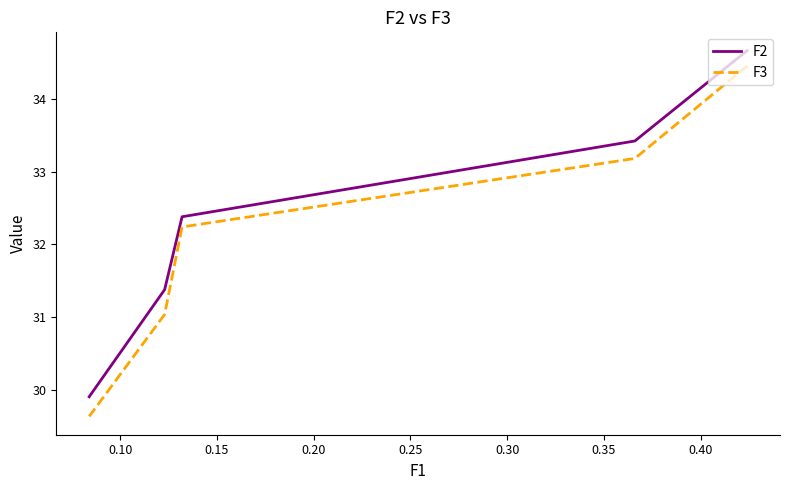

What is the maximum value for F2?

34.7